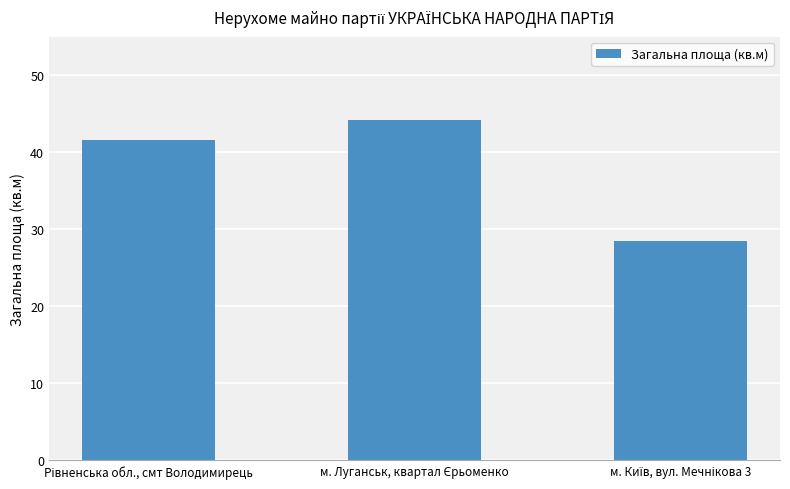

What is the sum of all values?

114.3